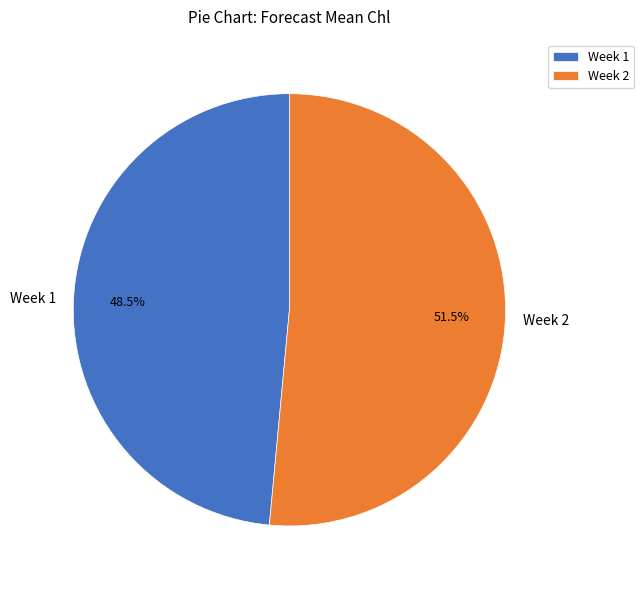

Count the number of slices in the pie.

2